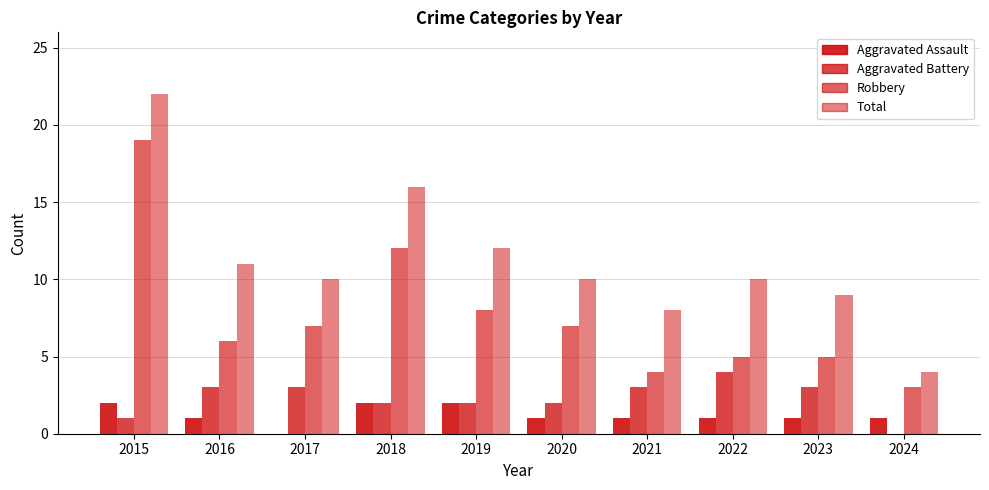

Reading right to left, transcribe all the data shown in this chart.

Aggravated Assault: 2024=1	2023=1	2022=1	2021=1	2020=1	2019=2	2018=2	2017=0	2016=1	2015=2
Aggravated Battery: 2024=0	2023=3	2022=4	2021=3	2020=2	2019=2	2018=2	2017=3	2016=3	2015=1
Robbery: 2024=3	2023=5	2022=5	2021=4	2020=7	2019=8	2018=12	2017=7	2016=6	2015=19
Total: 2024=4	2023=9	2022=10	2021=8	2020=10	2019=12	2018=16	2017=10	2016=11	2015=22